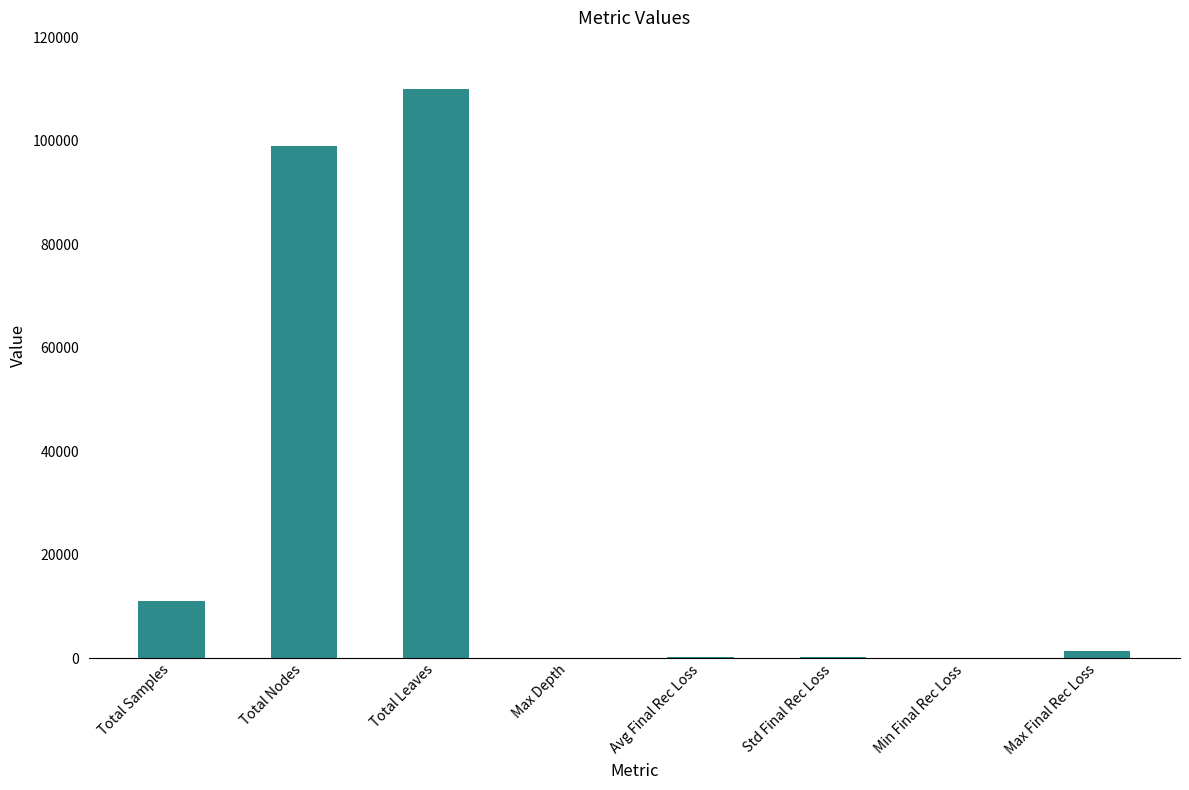

The chart shows a value of 11000.0 at Total Samples. True or false?

True